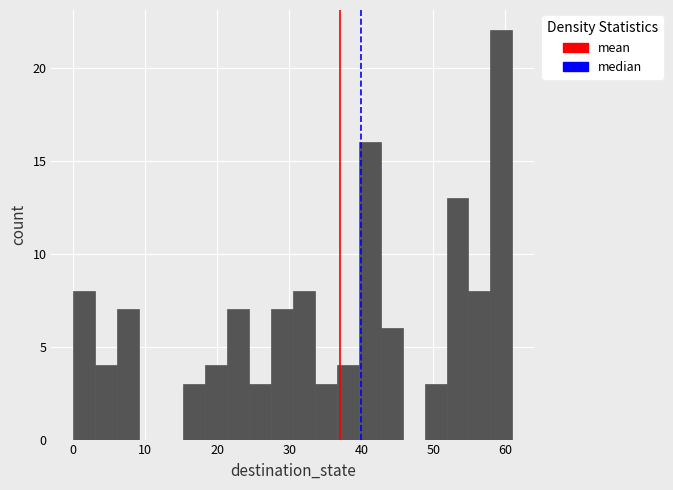

Read against the x-axis, roughly where is the centre of the tallest bar?

59